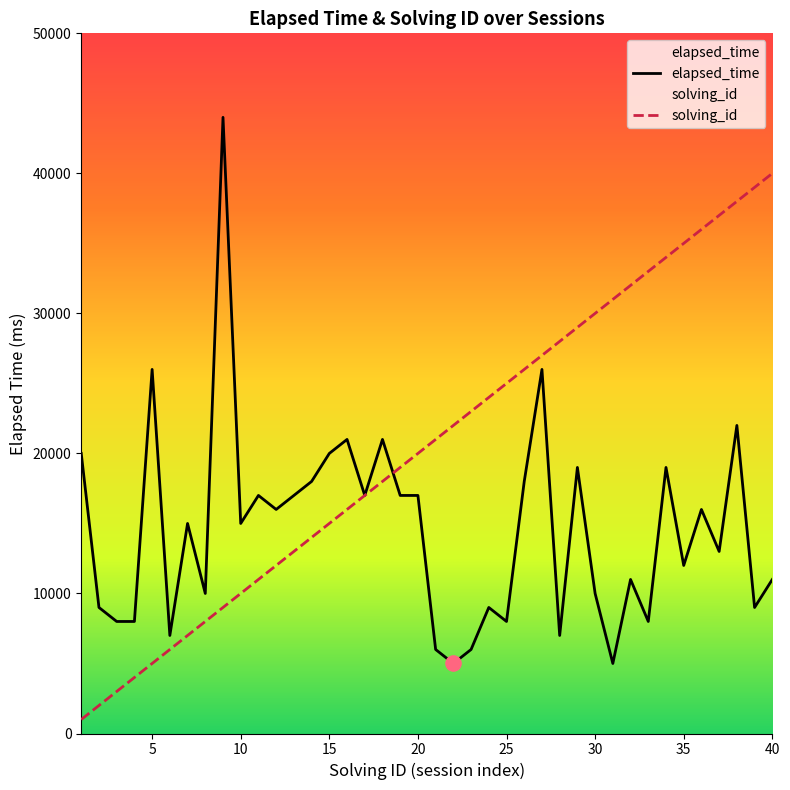

Which series reaches the maximum Y coordinate?

elapsed_time